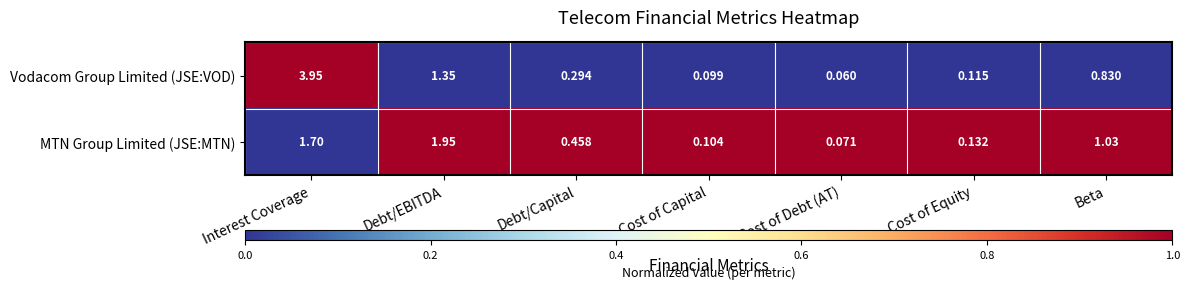

Which label corresponds to the smallest value in the chart?

Cost of Debt (AT)